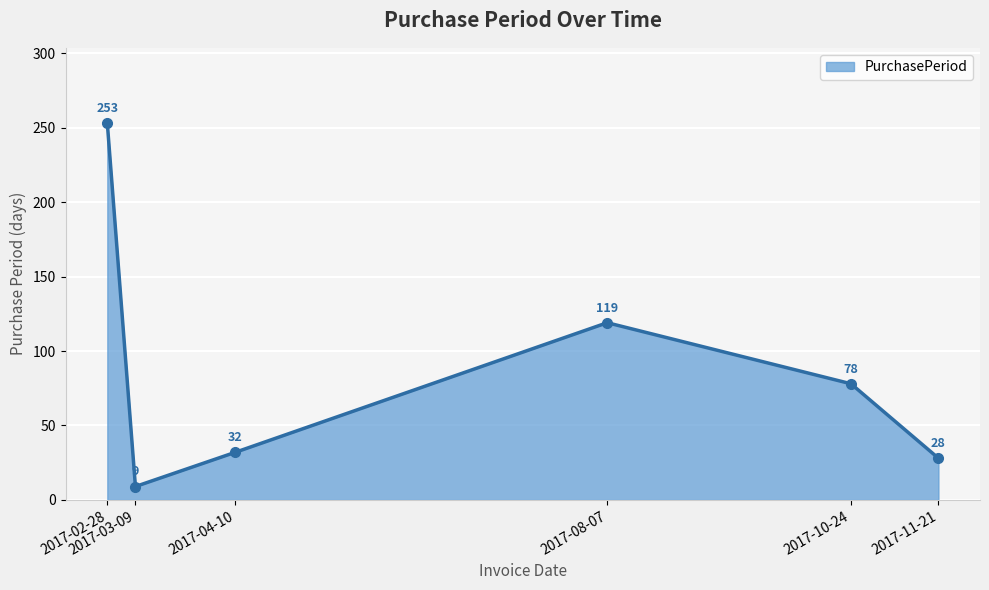

What is the sum of all values?

519